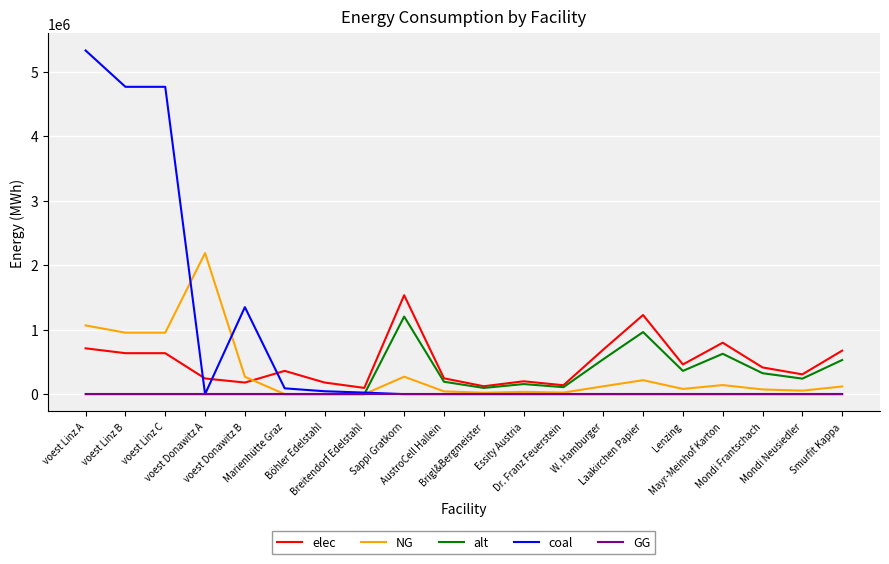

List the series in order of their peak value, lowest first.

GG, alt, elec, NG, coal